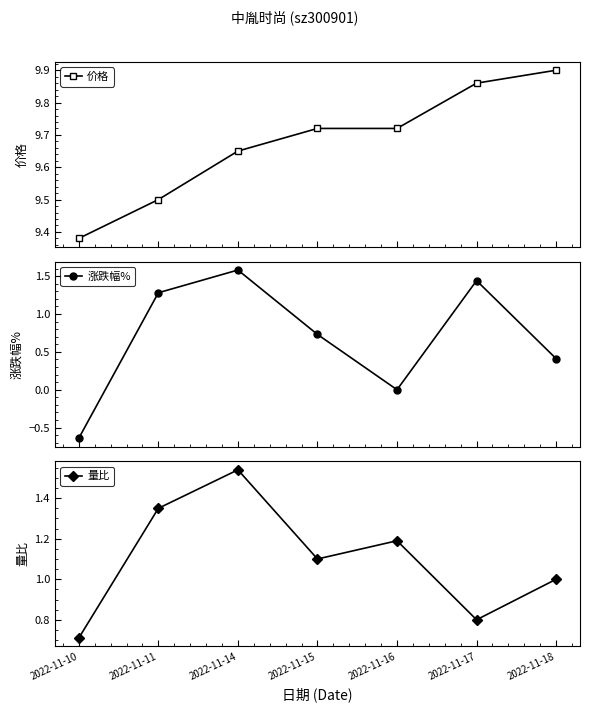

Rank the categories by 价格 value from lowest to highest.

2022-11-10, 2022-11-11, 2022-11-14, 2022-11-15, 2022-11-16, 2022-11-17, 2022-11-18